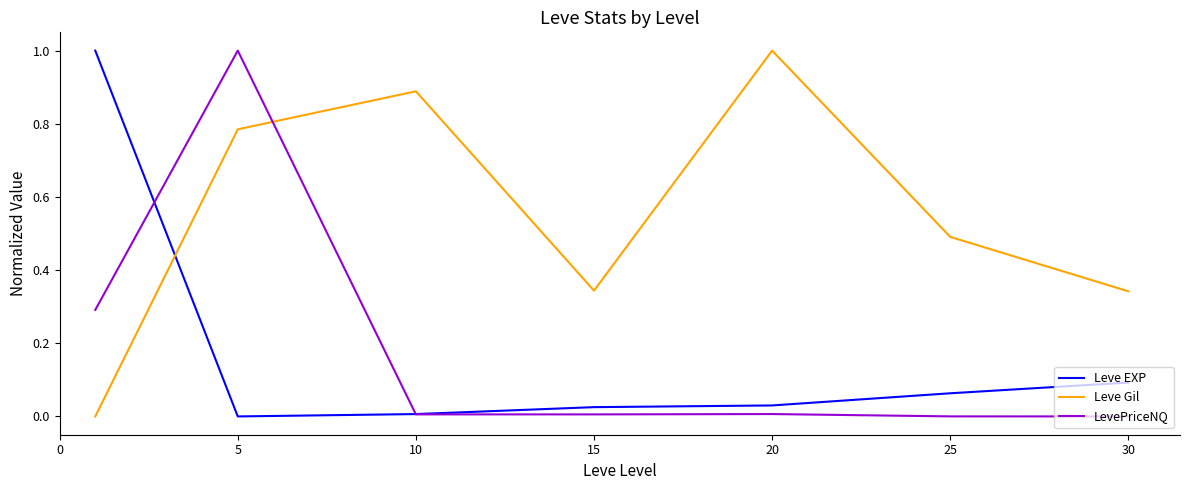

What is the average value of the LevePriceNQ series?

0.2